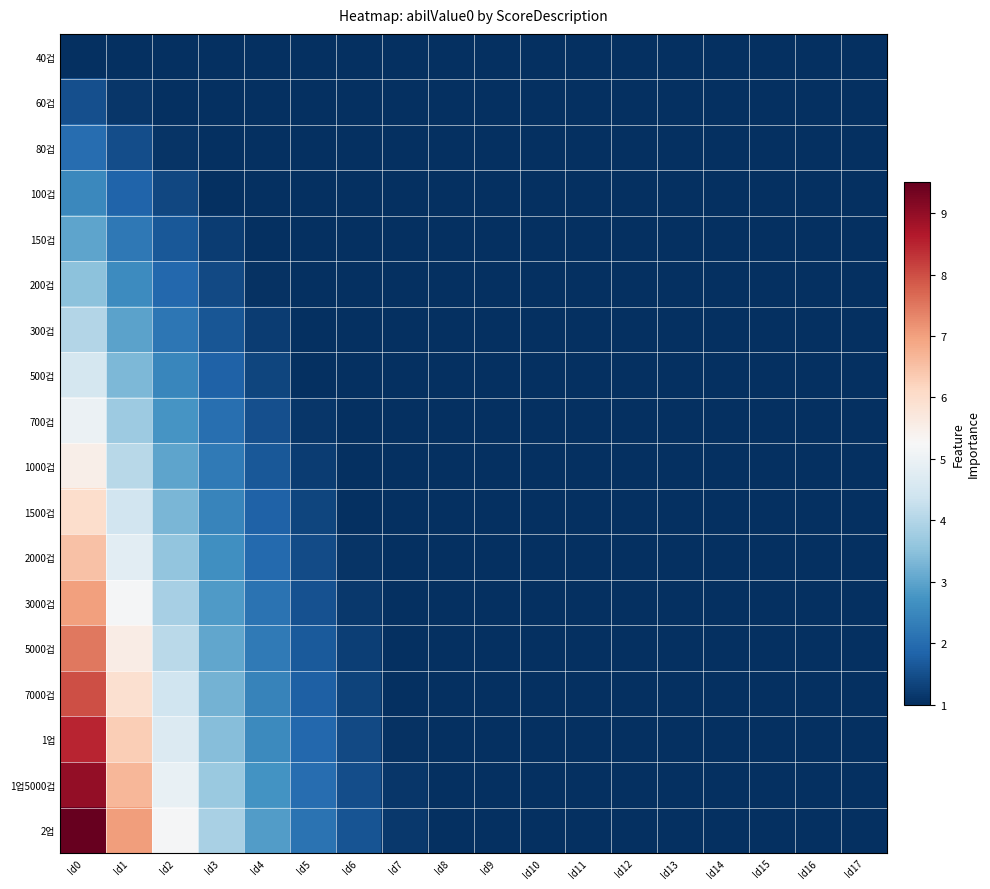

Which label corresponds to the smallest value in the chart?

Id17